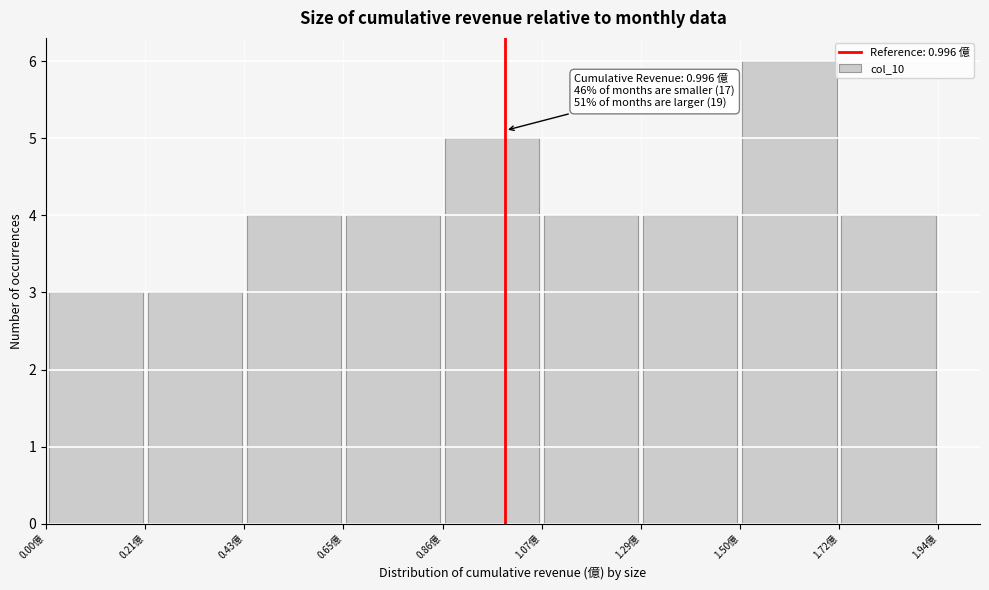

Which range on the x-axis has the tallest bar?

1.505 to 1.720